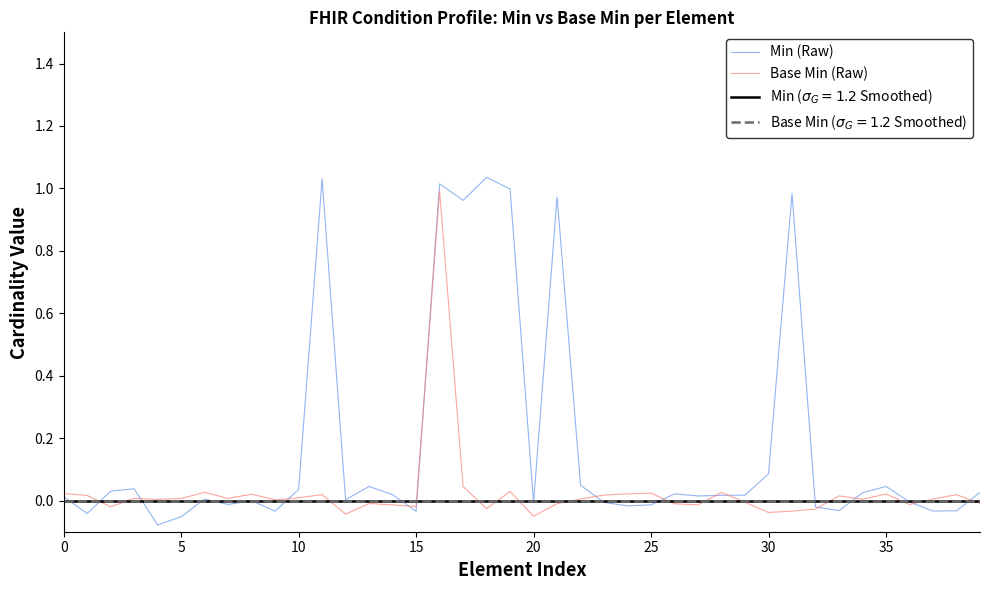

How many times do Min (Raw) and Base Min (Raw) cross each other?

13